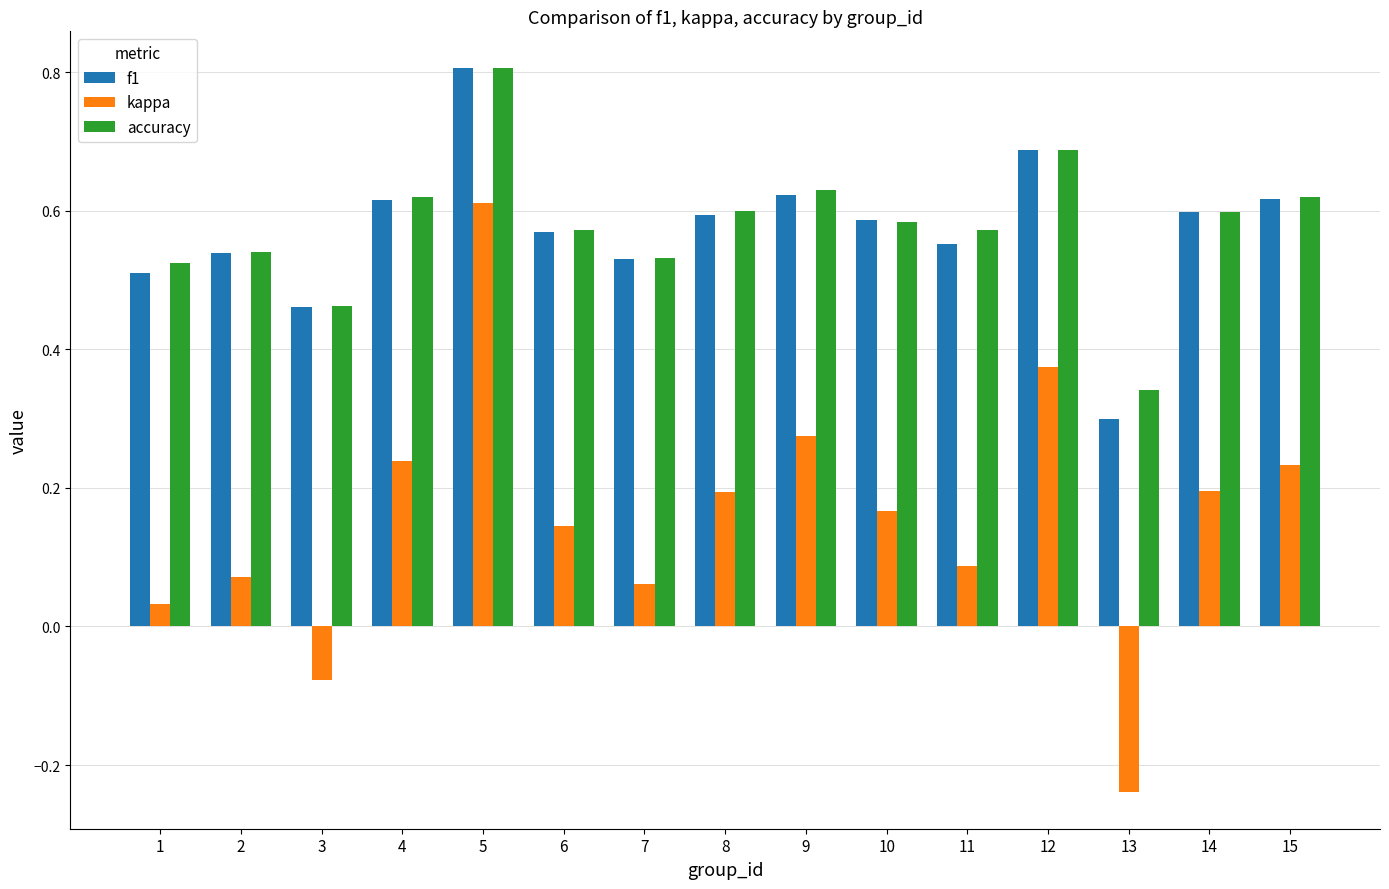

Where is f1 nearest to the value 0?

13